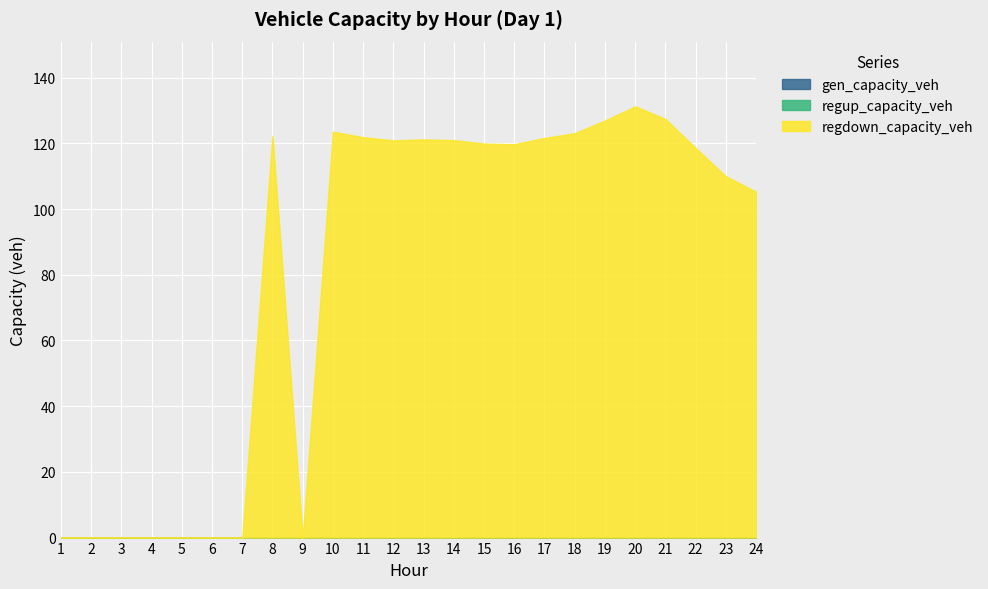

True or false: regup_capacity_veh and regdown_capacity_veh cross at least once.

False